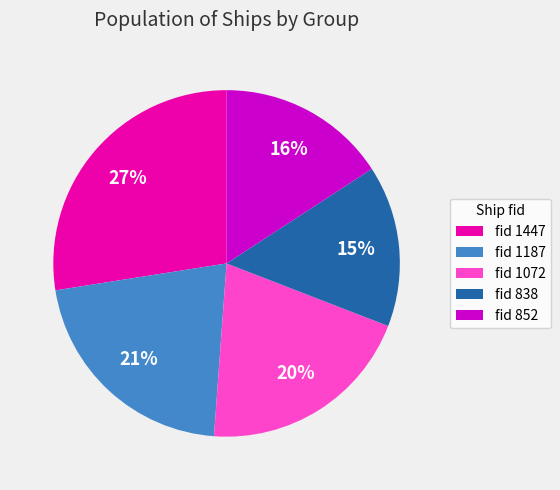

To the nearest percent, what is the average slice percentage?

20%